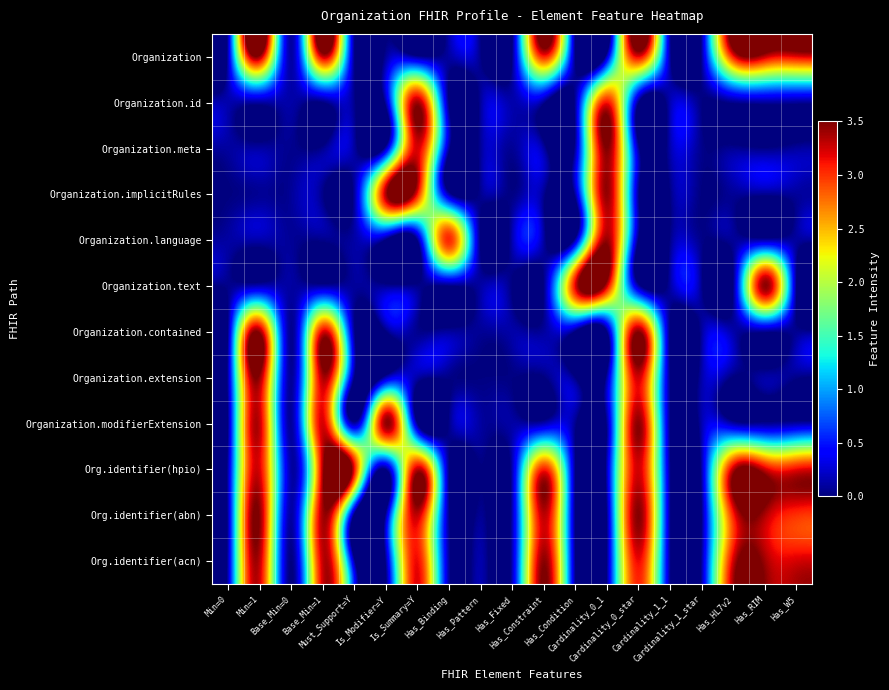

What is the total value across all series at Must_Support=Y?

4.2